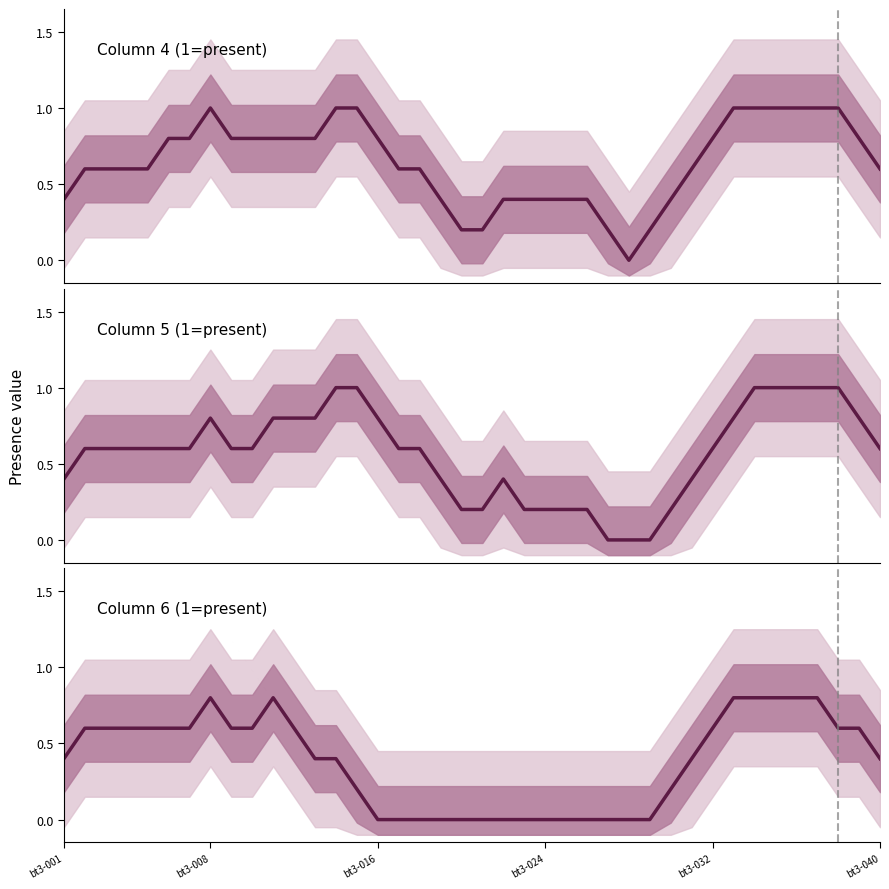

What is the approximate value at 8?

0.6